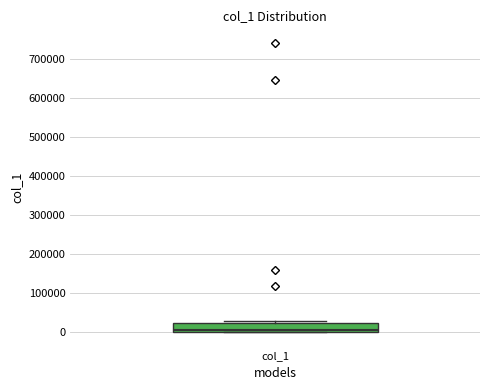

Transcribe this box plot: give where the median line is, the range the box spans, and where the two whiskers end, as read against the y-axis. The values are not printed on the chart, so give them approximately, as read against the axis.

median 0 (just above the box's lower edge), box 0 to 20000, whiskers 0 to 30000